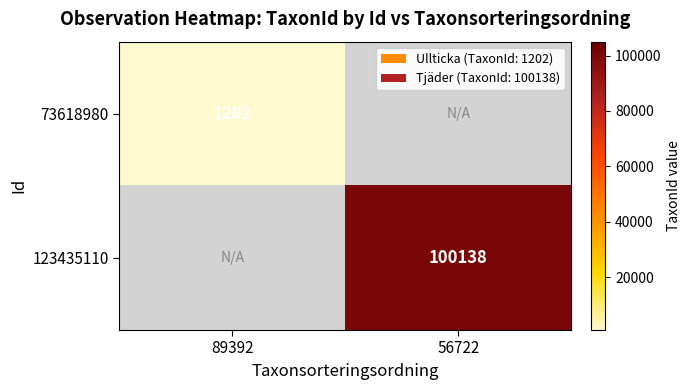

Which category has the highest value across all series?

56722